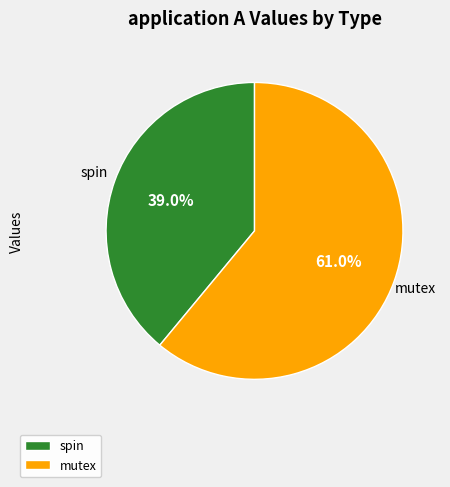

Combined, do spin and mutex account for over 50%?

Yes